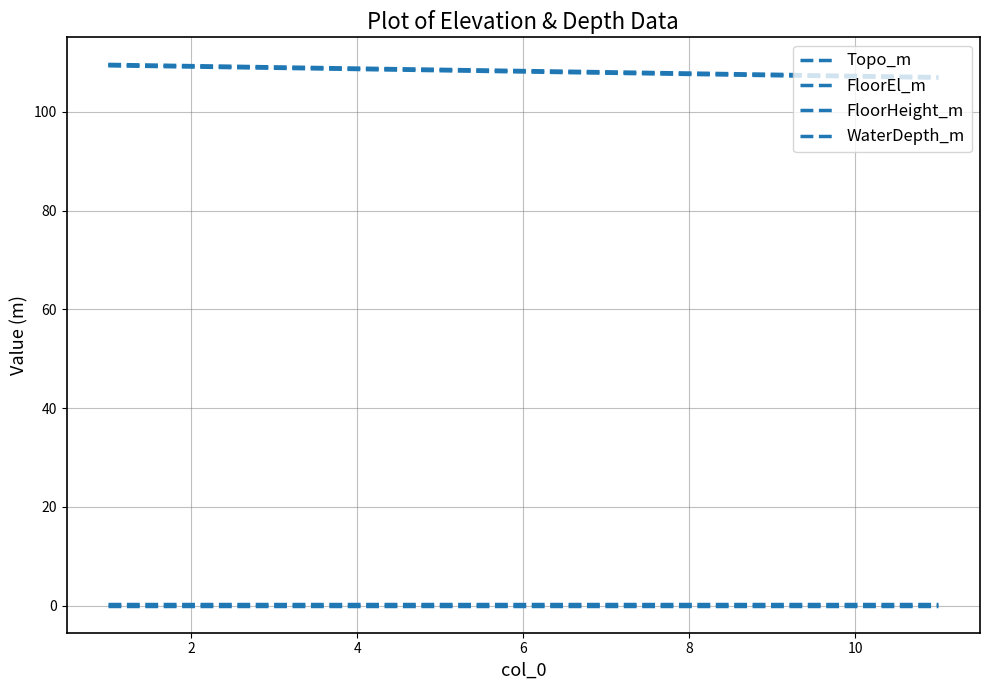

How many lines are shown in the chart?

4